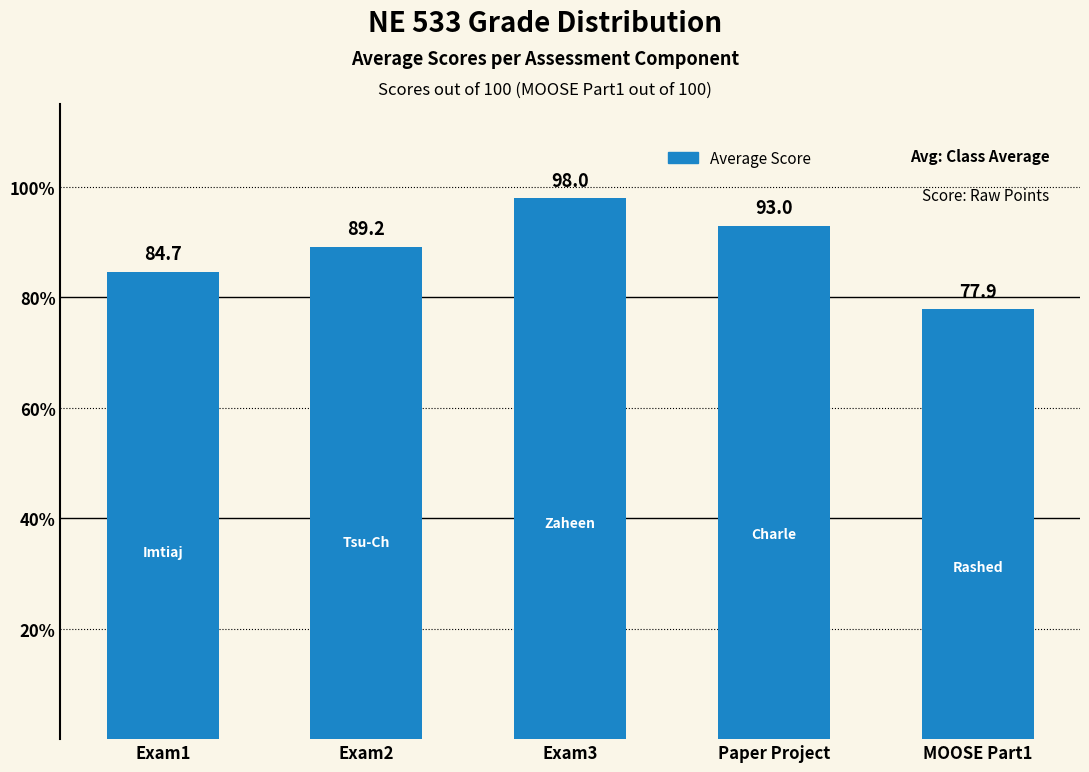

Reading right to left, transcribe all the data shown in this chart.

MOOSE Part1=77.9	Paper Project=93.0	Exam3=98.0	Exam2=89.2	Exam1=84.7